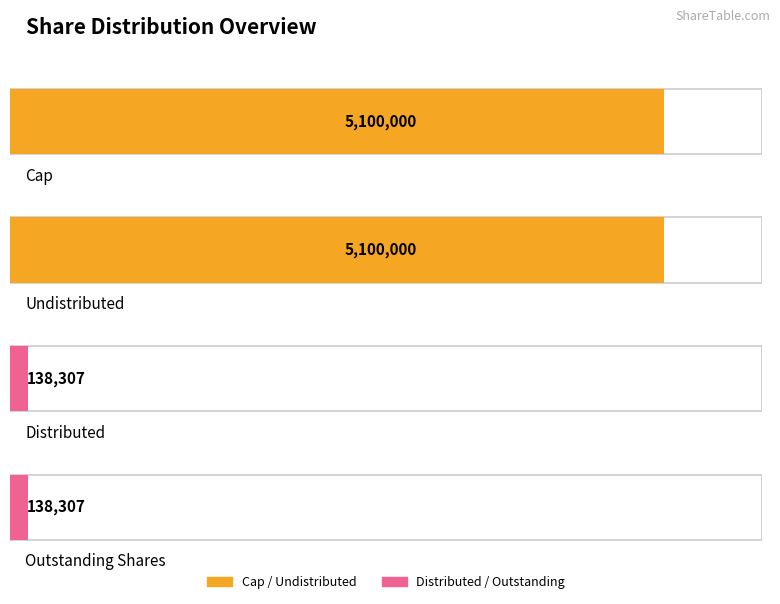

How many groups of bars are there?

4